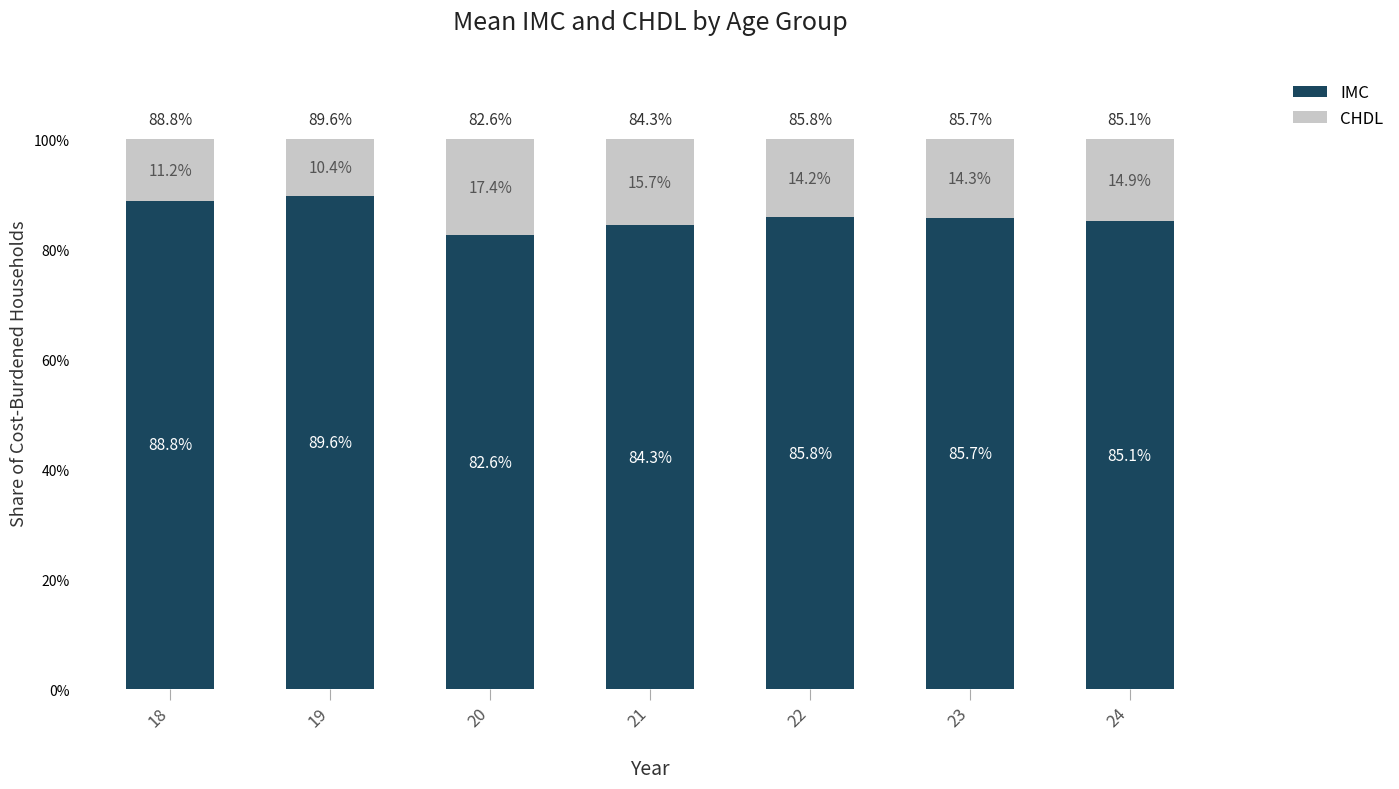

What are all the series names shown in the legend?

IMC, CHDL